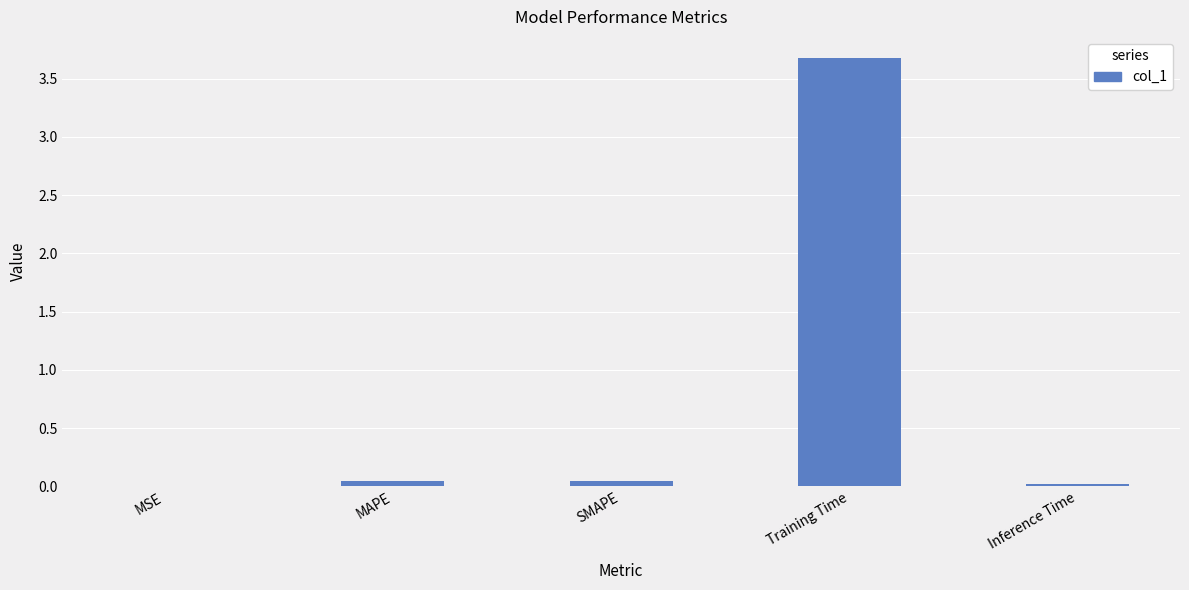

What is the sum of all values?

3.8